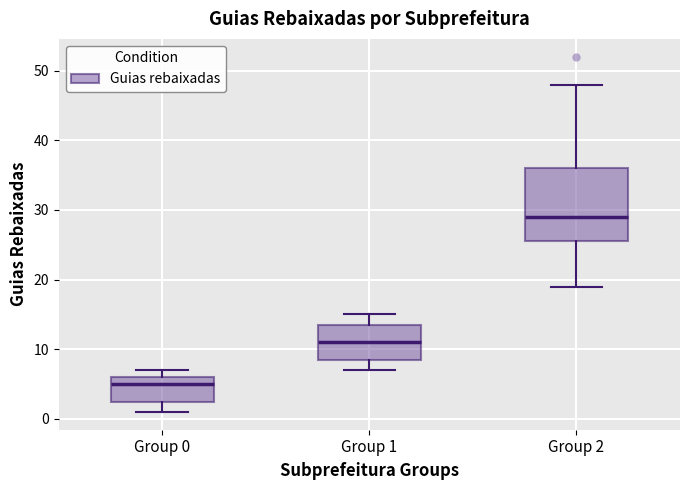

Reading left to right, read every box against the y-axis: the position of its median line, the range the box covers, and the ends of its whiskers. The values are not printed on the chart, so give them approximately, as read against the axis.

Group 0: median 5, box 3 to 6, whiskers 1 to 7
Group 1: median 11, box 9 to 14, whiskers 7 to 15
Group 2: median 29, box 26 to 36, whiskers 19 to 48